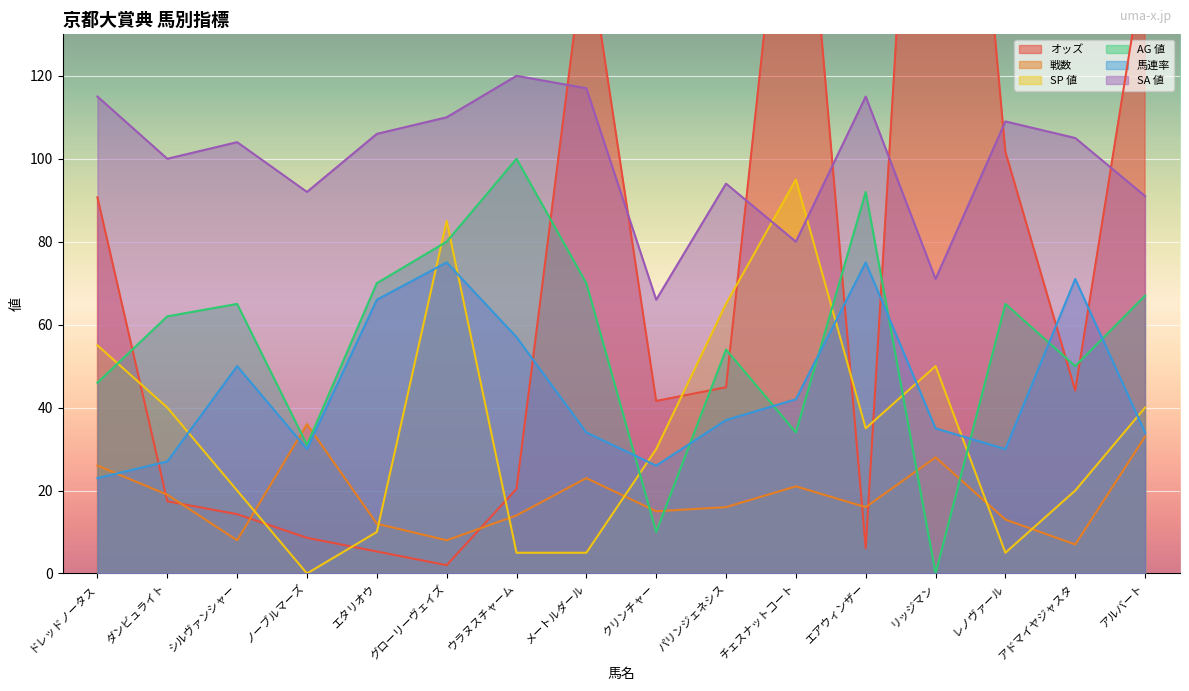

At which category does 馬連率 reach its first local valley?

ノーブルマーズ